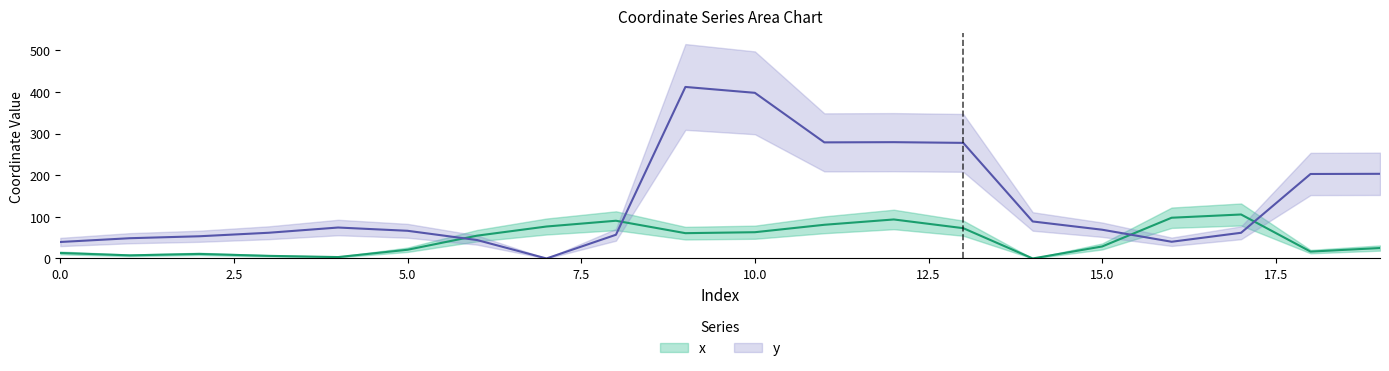

In y, how many points are higher than both neighbors (excluding endpoints)?

3